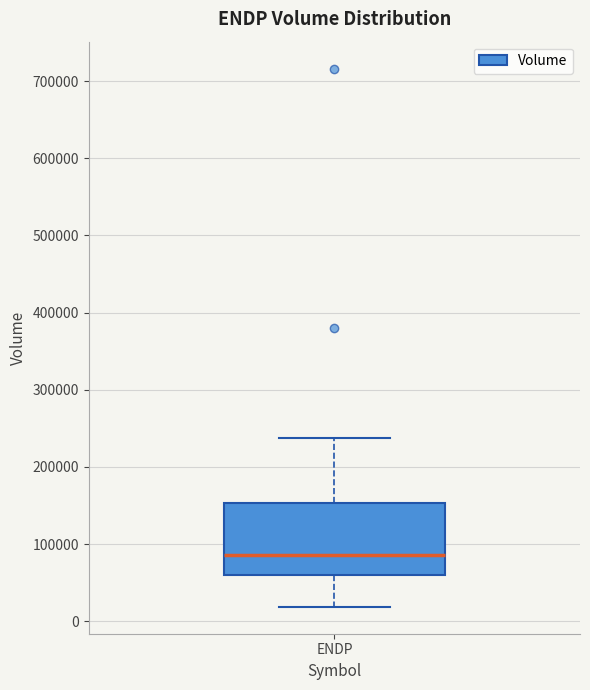

Transcribe this box plot: give where the median line is, the range the box spans, and where the two whiskers end, as read against the y-axis. The values are not printed on the chart, so give them approximately, as read against the axis.

median 90000, box 60000 to 150000, whiskers 20000 to 240000